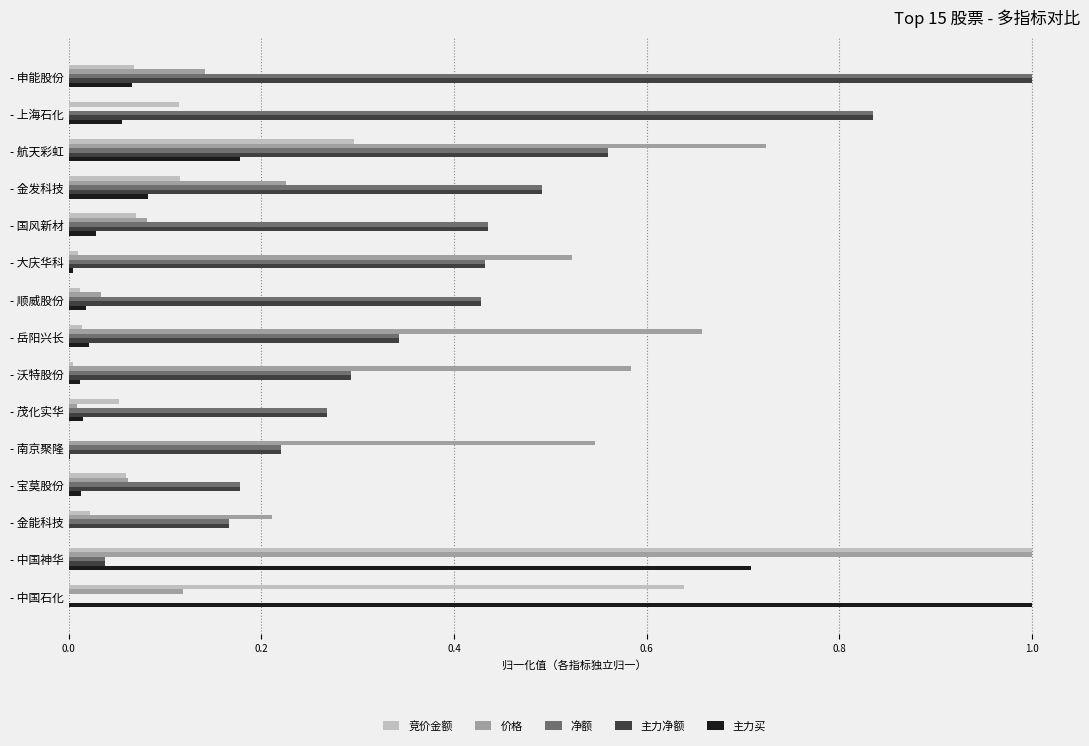

Which series changed the most between - 金发科技 and - 国风新材?

价格